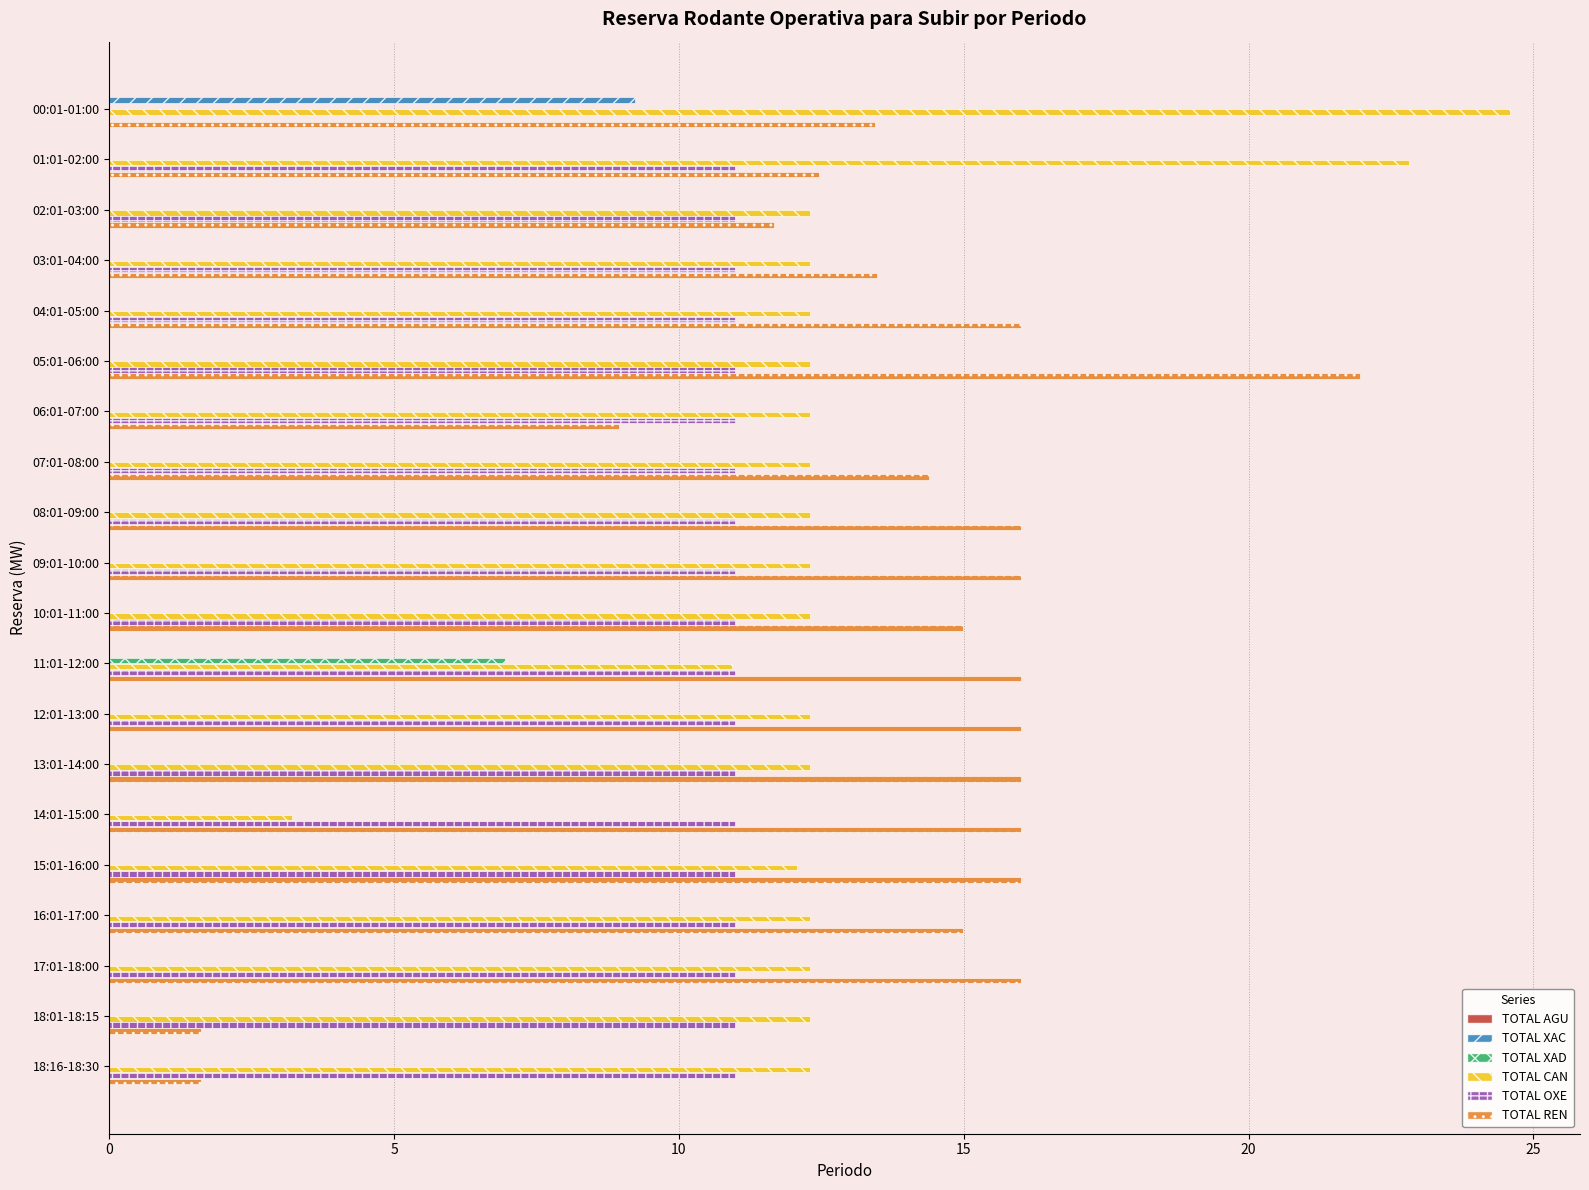

The value of TOTAL XAC at 07:01-08:00 is 0.0. True or false?

True